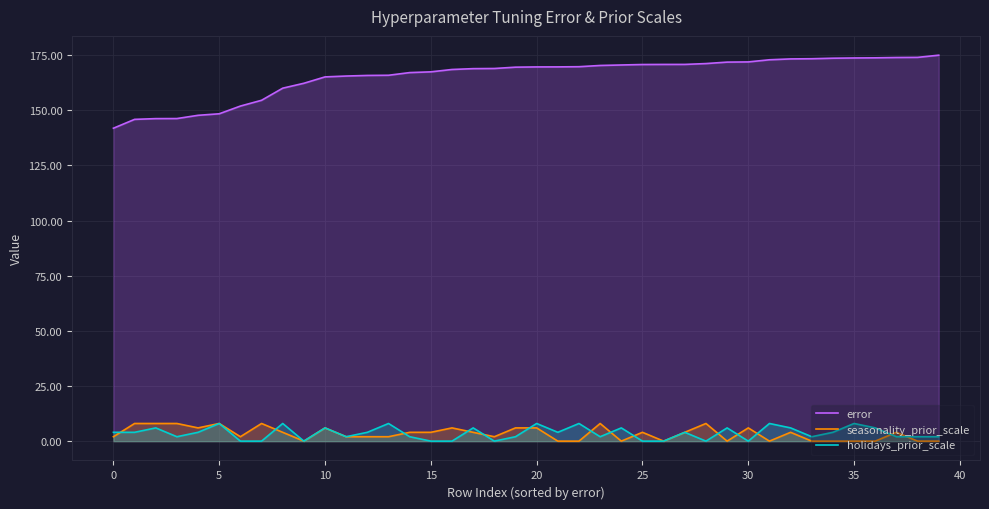

Read the error value at 10.

165.1